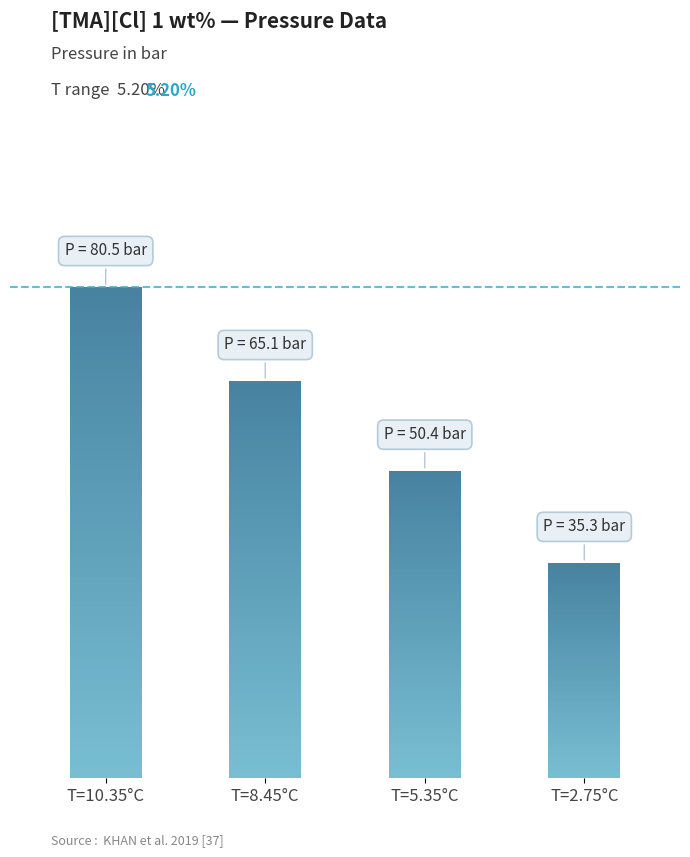

Which has a higher value, 2.75 or 5.35?

5.35